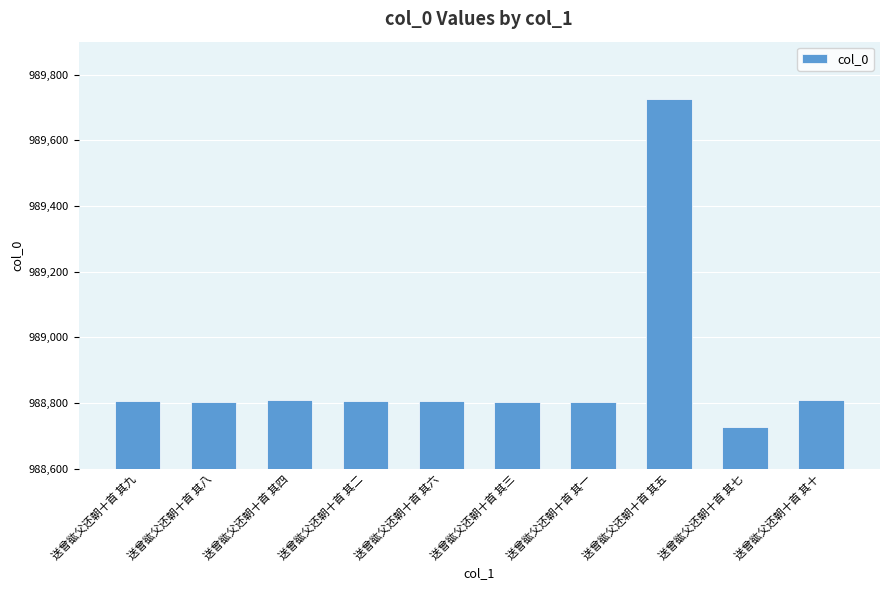

Approximately how many times larger is the value at 送曾谹父还朝十首 其四 compared to 送曾谹父还朝十首 其一?

1.0